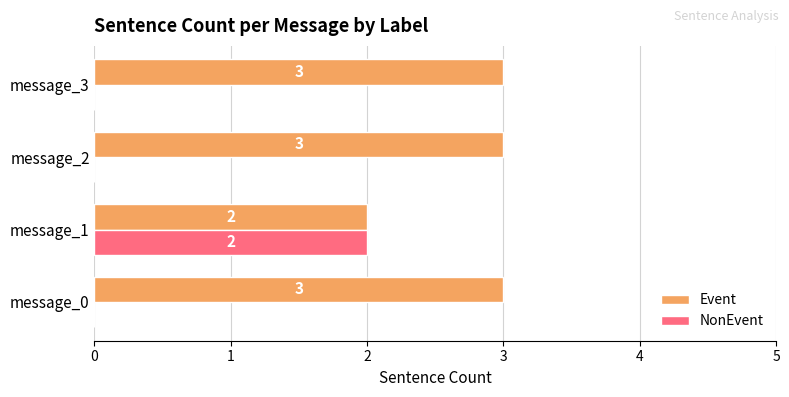

At which label does NonEvent reach its peak?

message_1